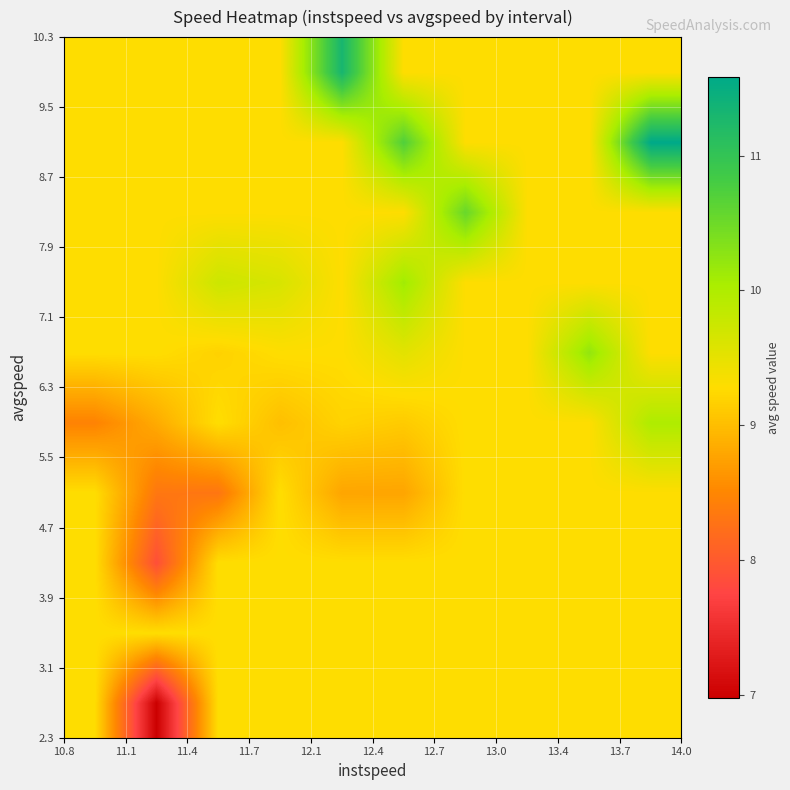

Count the number of categories in the chart.

10